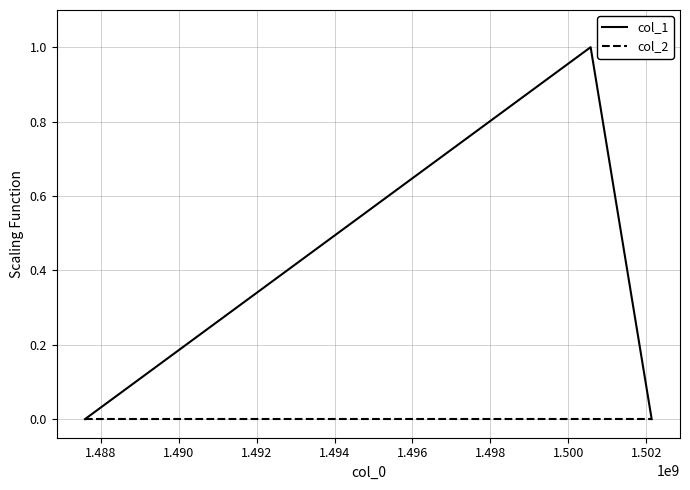

Count the number of data series in this chart.

2